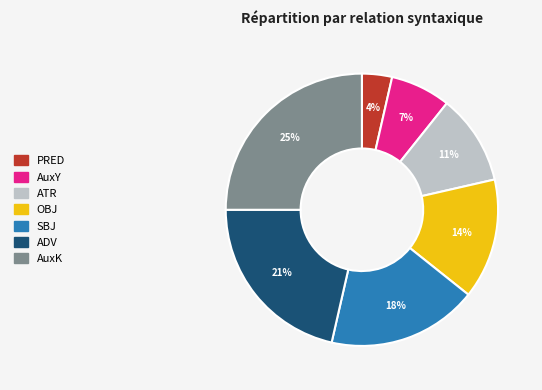

To the nearest percent, what portion does AuxK represent?

25%